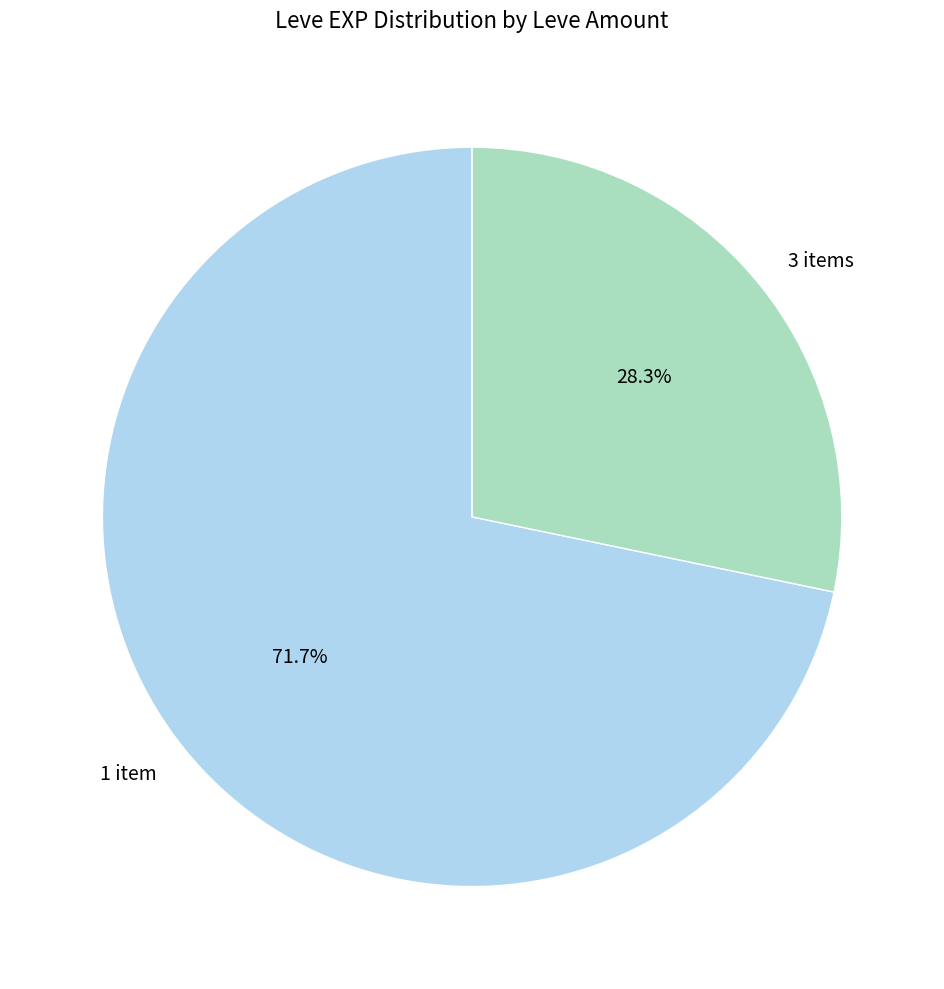

How much of the chart is everything except 1 item?

28.3%